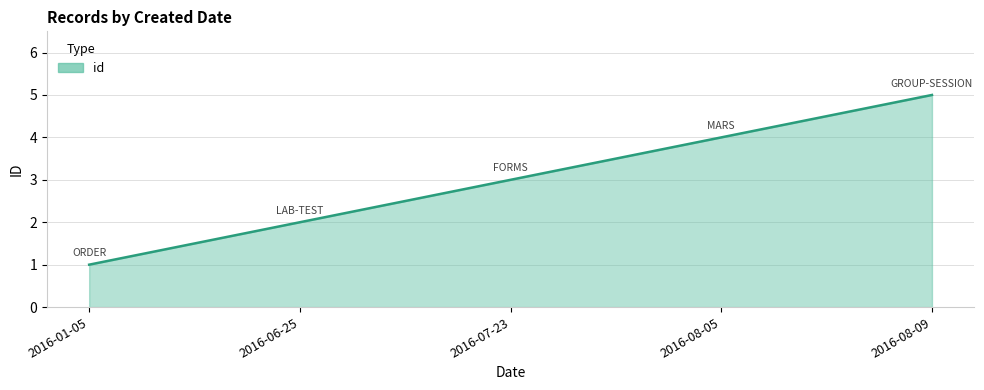

What is the sum of the values at 2016-06-25 and 2016-01-05?

3